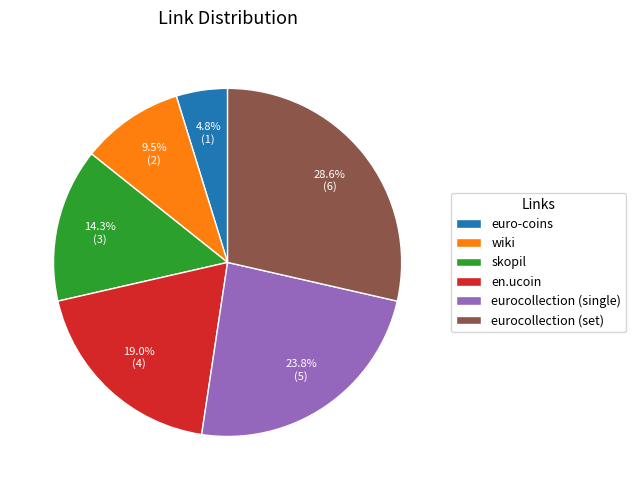

Which slice is the smallest?

euro-coins